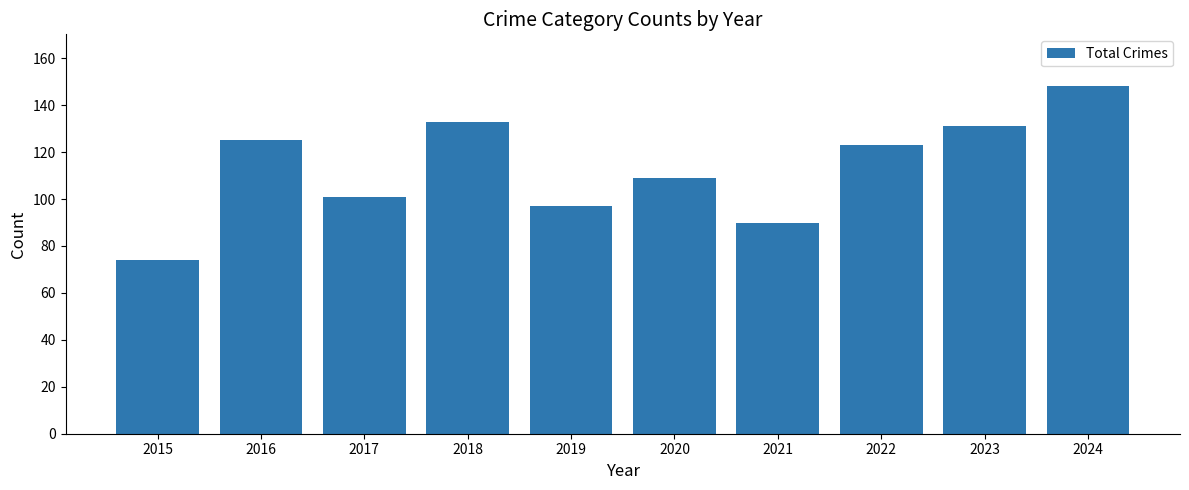

The value at 2017 is 101. True or false?

True